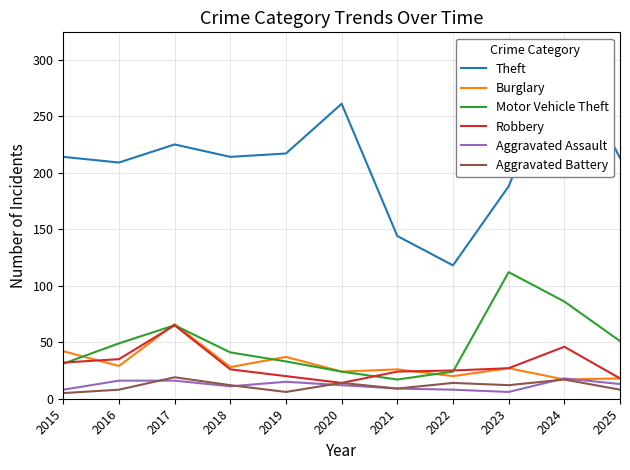

Where is the first local maximum for Aggravated Assault?

2019